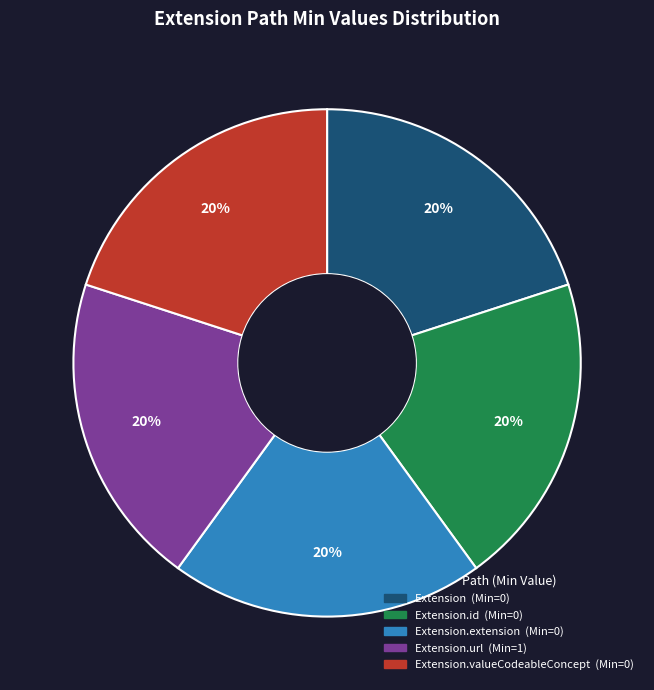

Is there any slice that represents more than half of the pie?

No